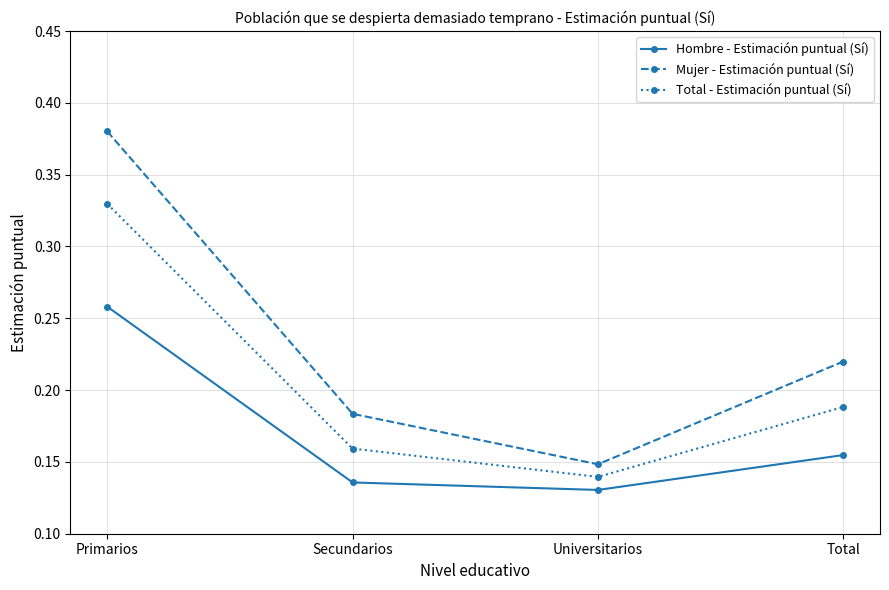

What is the label of the 3rd point from the right?

Secundarios